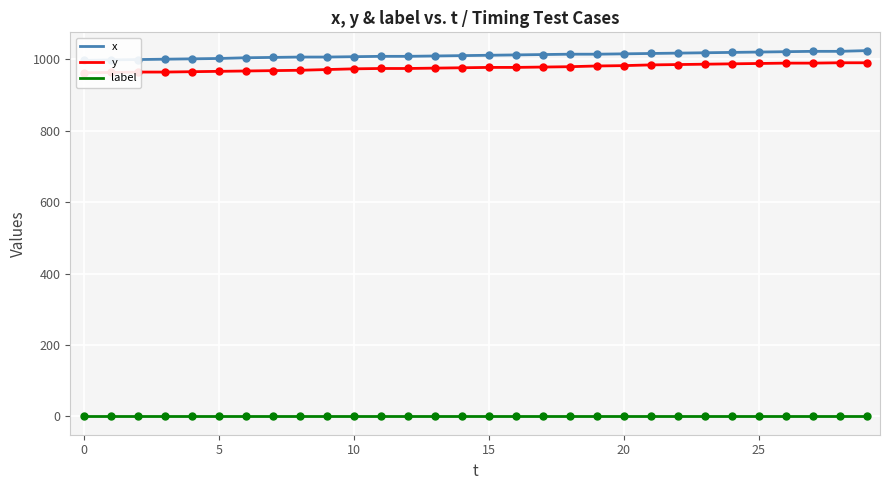

What is the total value across all series at 27?

2011